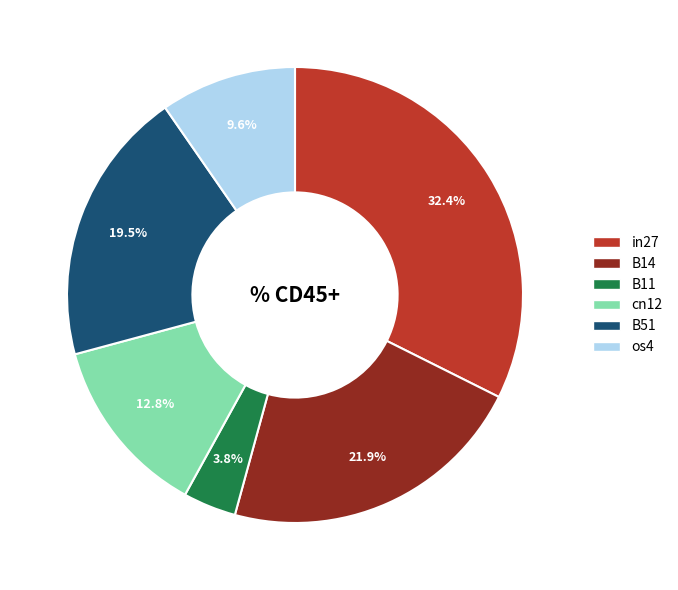

Does B51 represent more than half of the total?

No